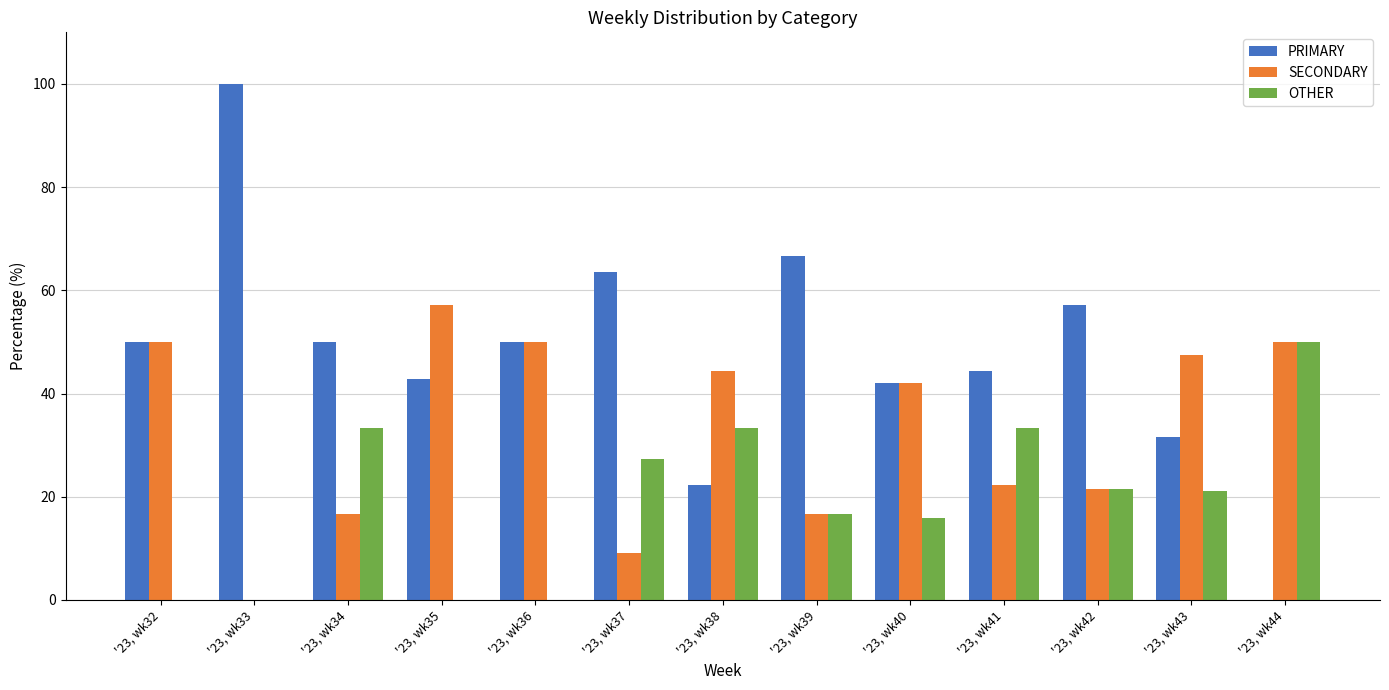

Count the number of categories in the chart.

13